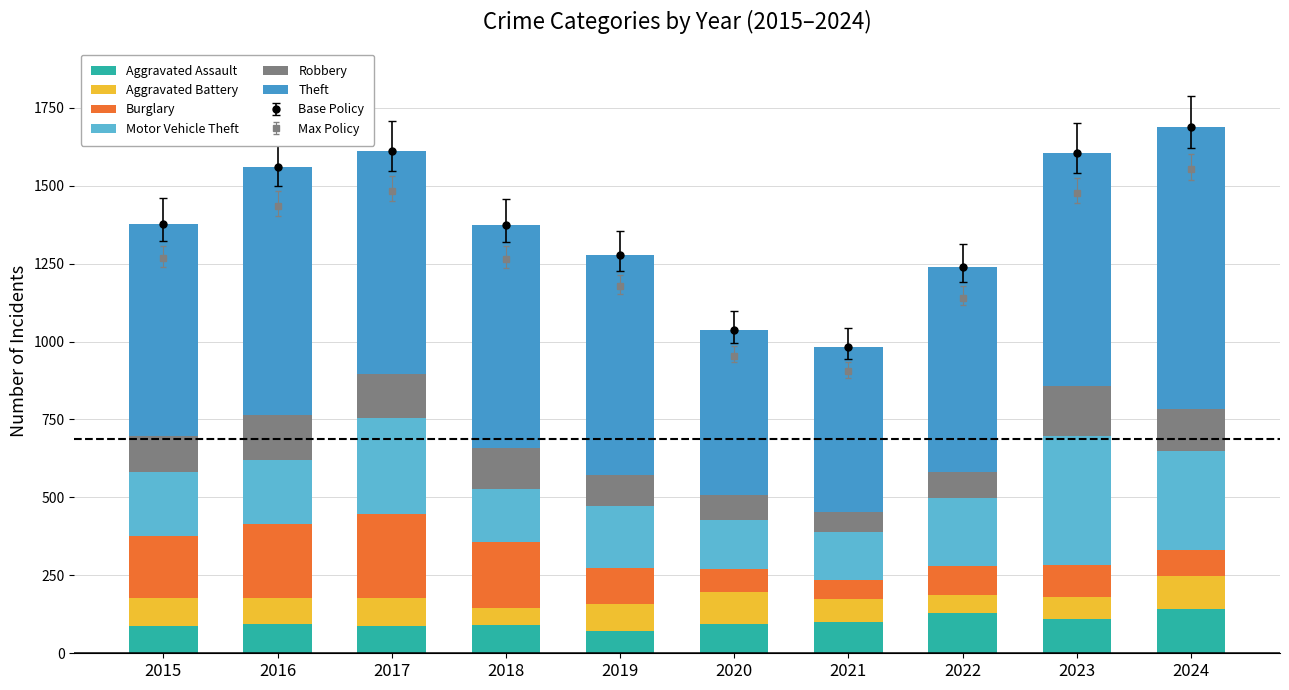

How many bars are there in each group?

6